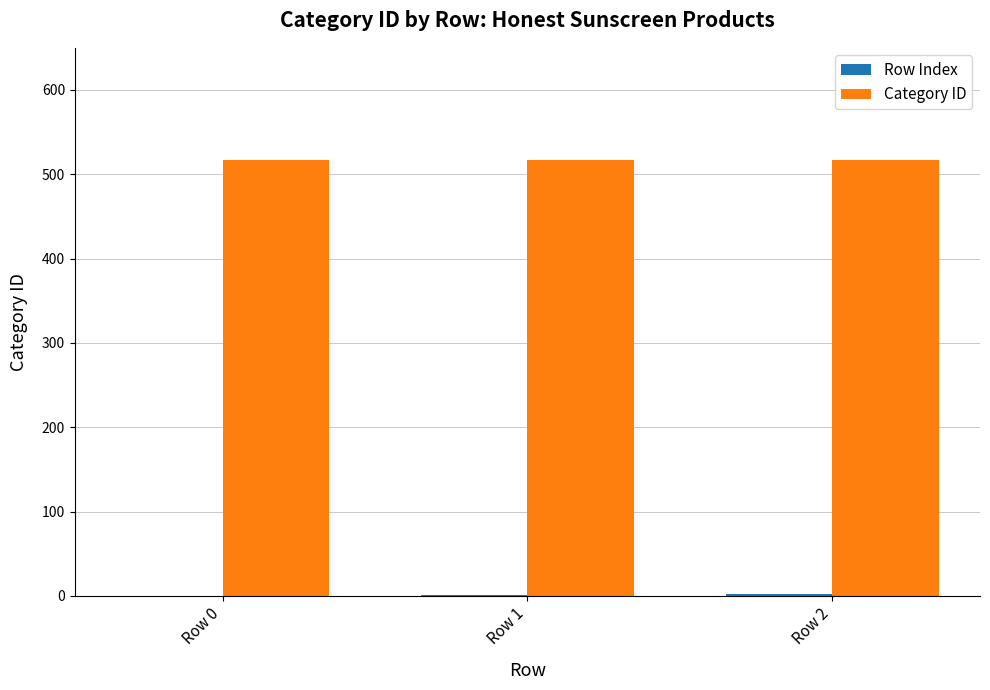

What is the sum of all Category ID values?

1551